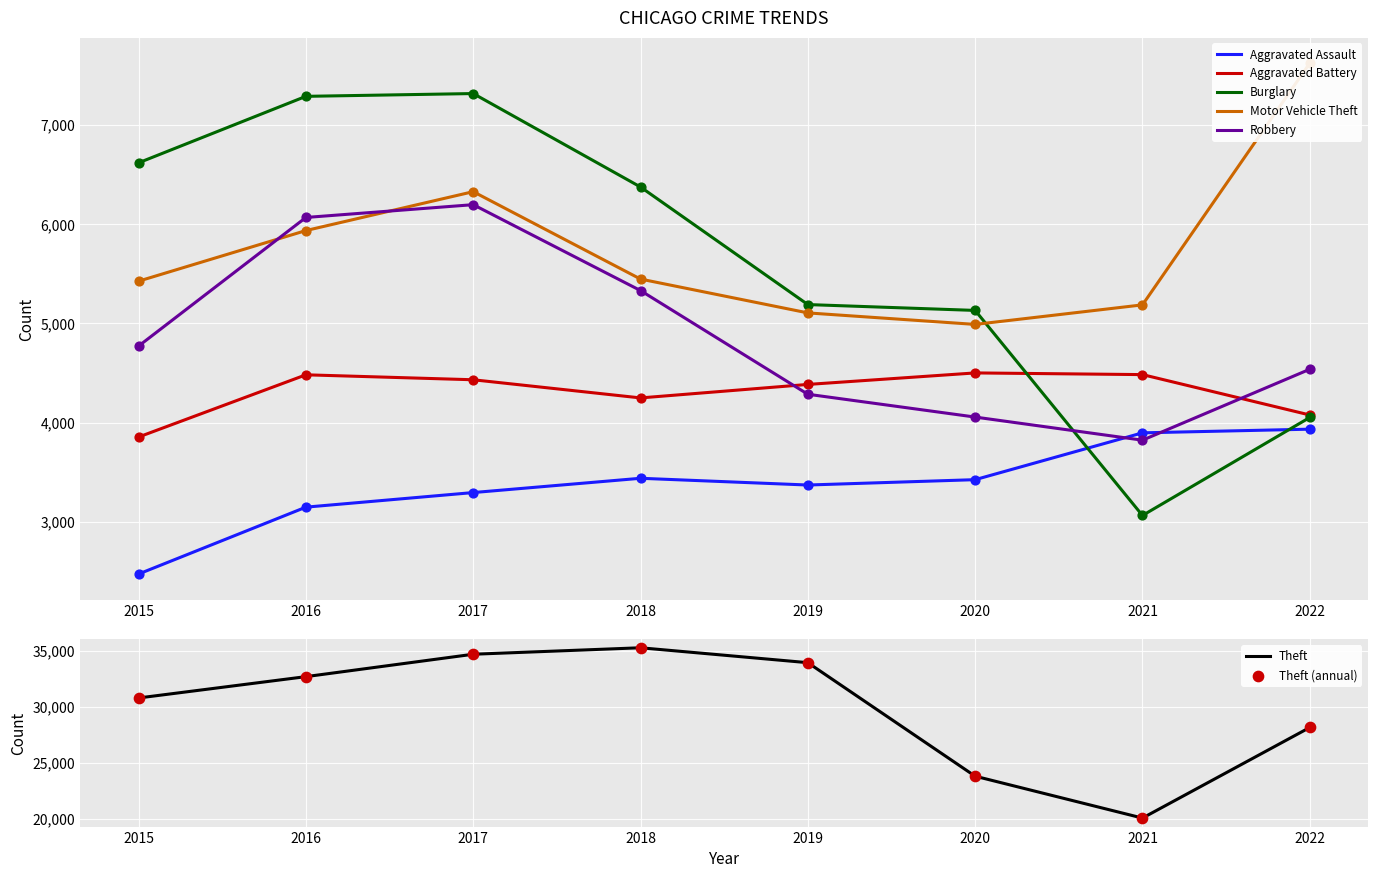

Which series has the largest Y range (max minus min)?

Theft